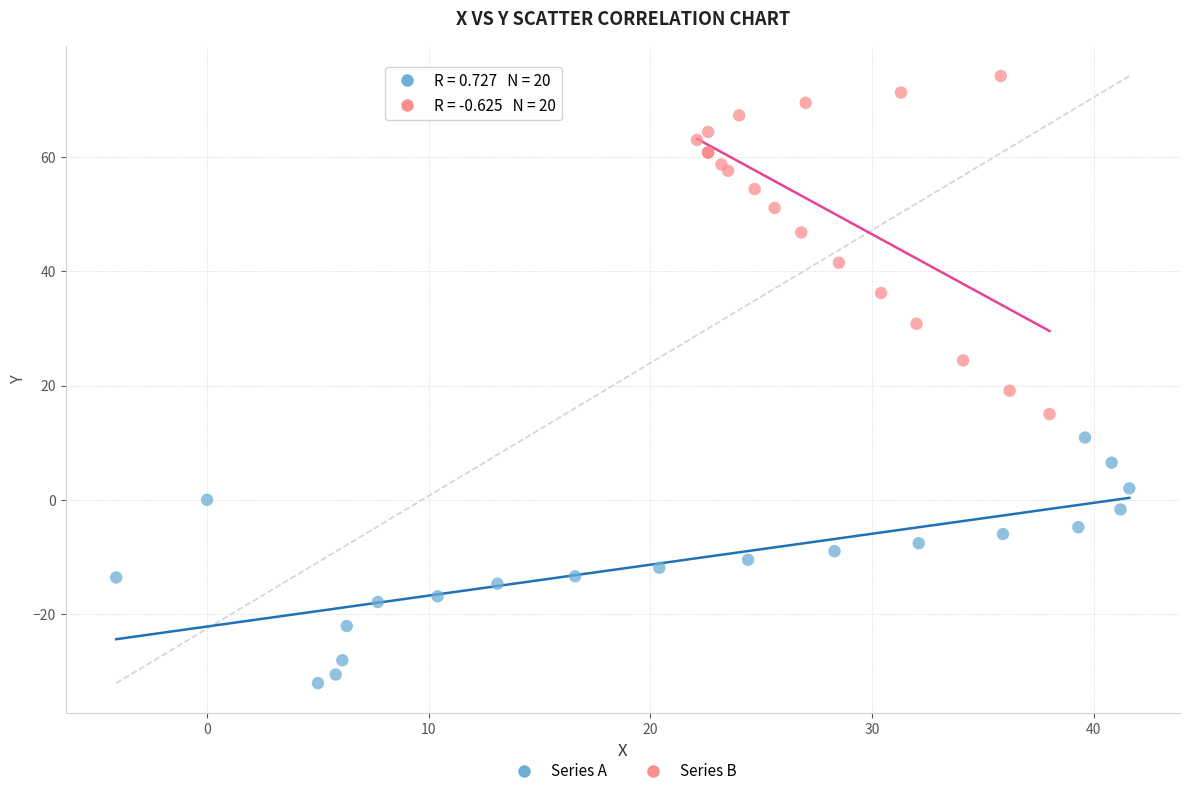

Which series contains the highest Y value?

Series B